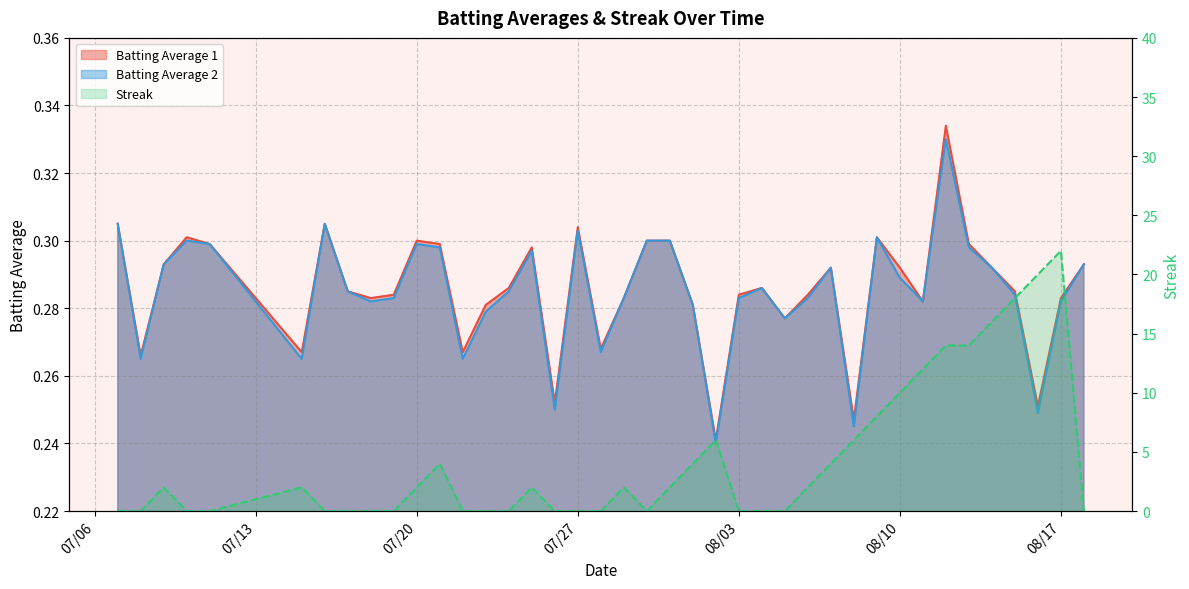

Count the Batting Average 1 values in the range 0 to 1.

40